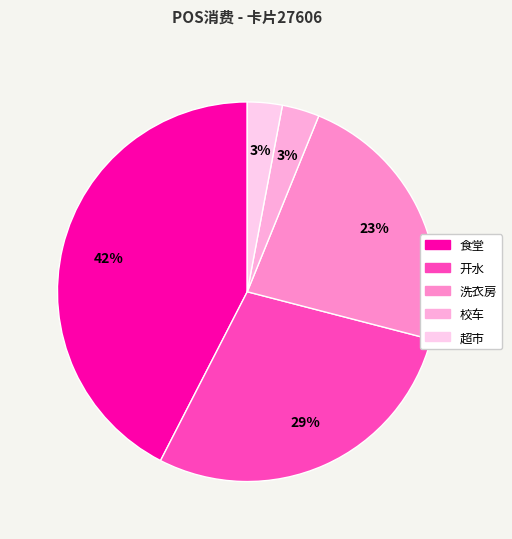

The 食堂 slice represents 67% of the pie. True or false?

False